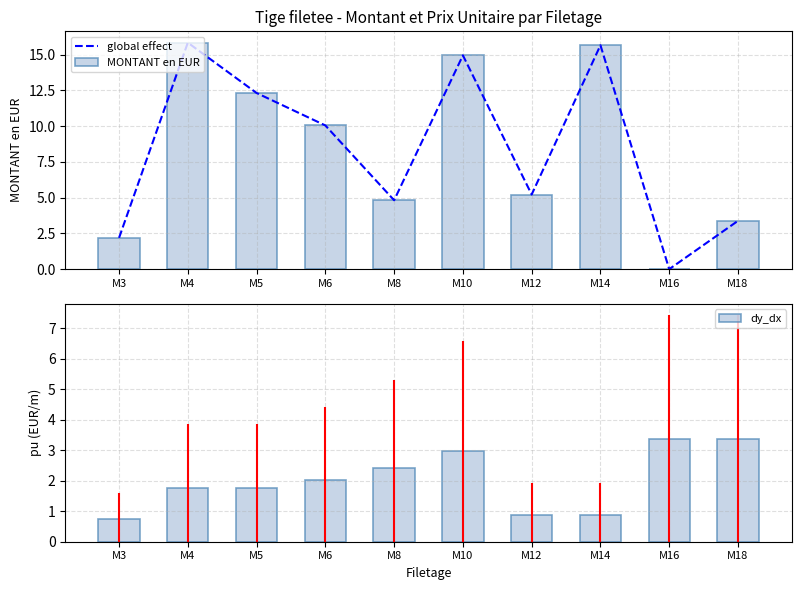

What is the sum of the dy_dx values at M10 and M18?

6.4